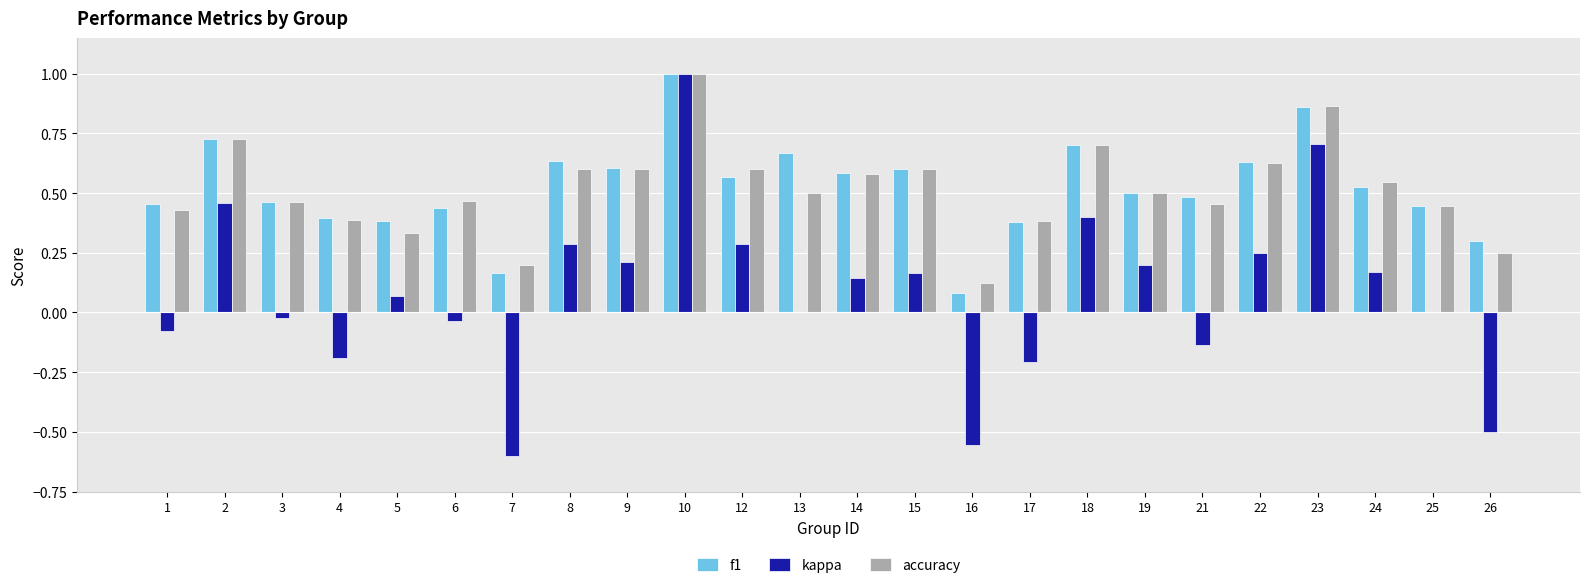

What is the sum of all f1 values?

12.6